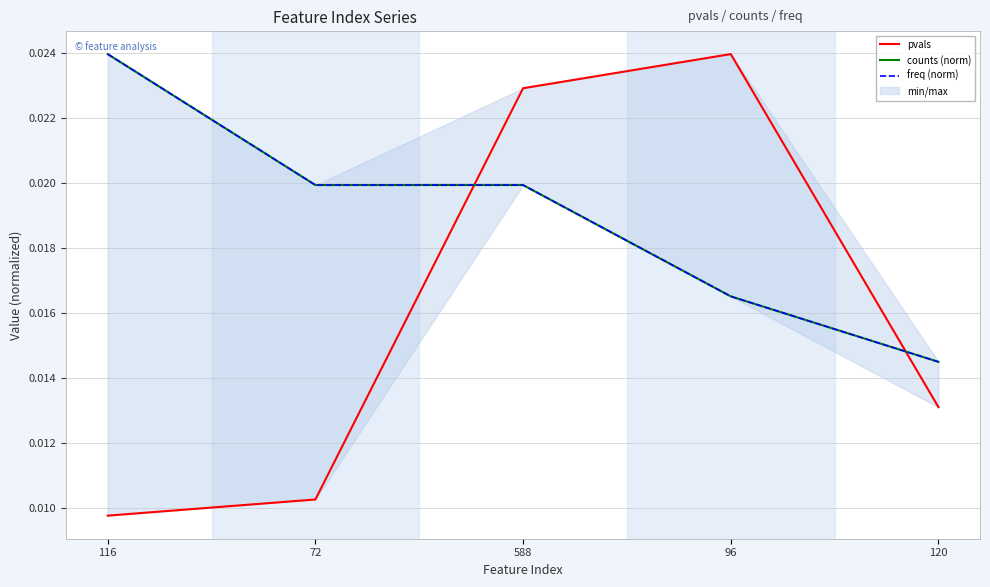

At which category is the sum across all series the highest?

588